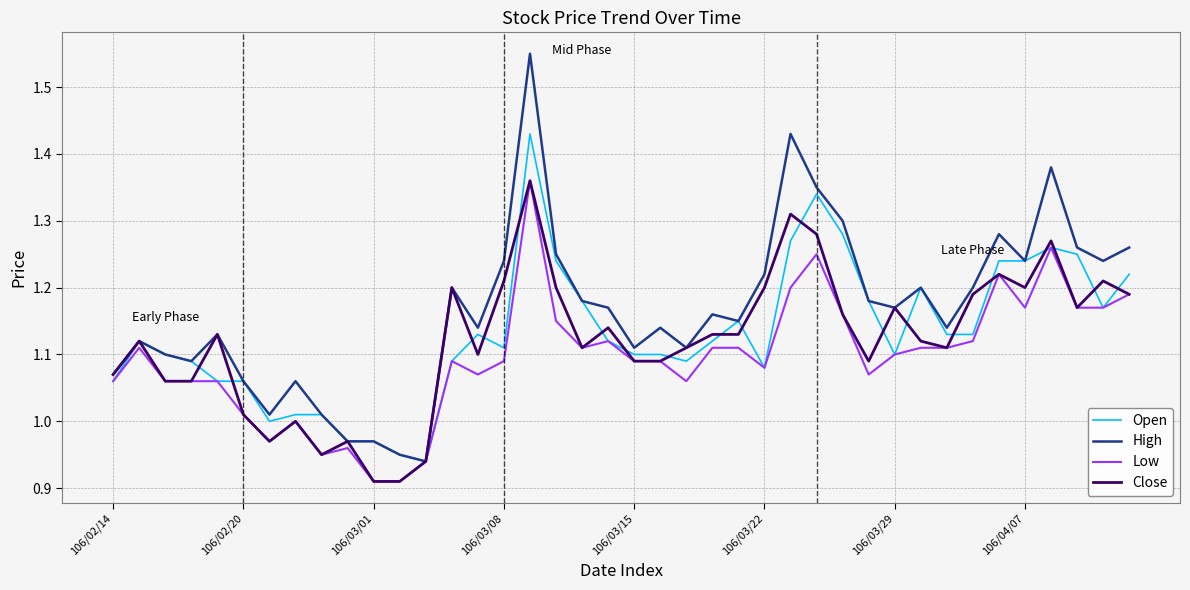

Which series has the largest range (max minus min)?

High